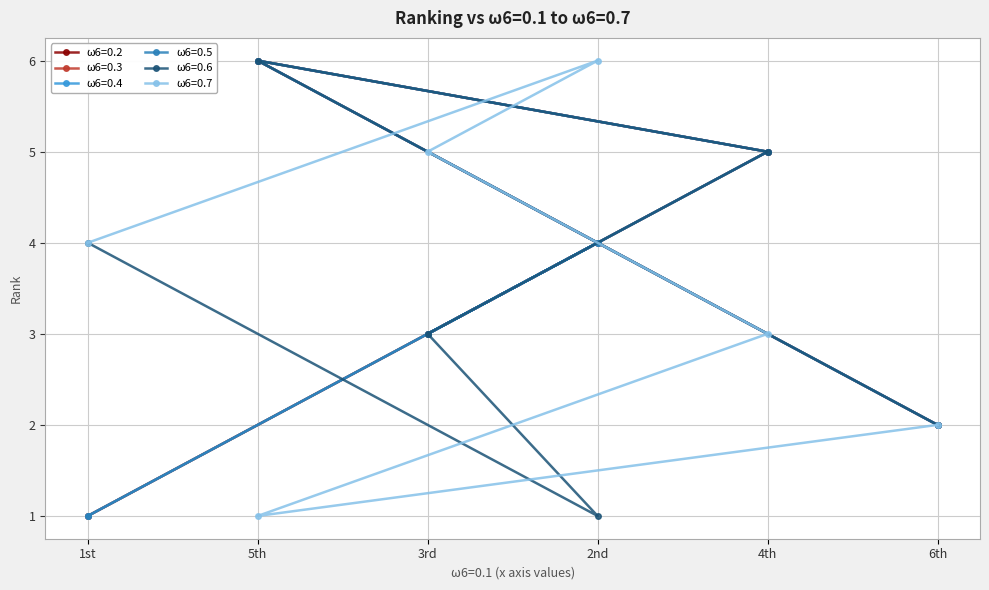

Which series has the largest total across all categories?

ω6=0.2